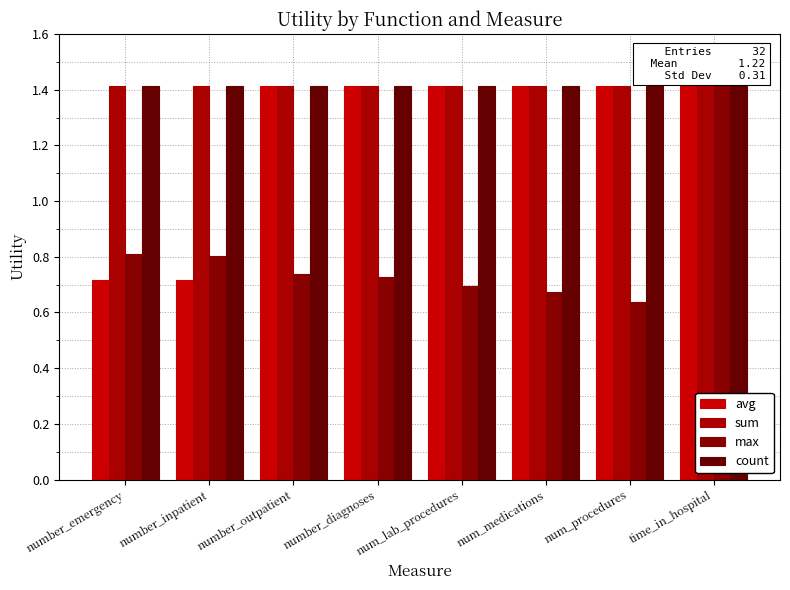

What is the label of the 2nd bar from the left?

number_inpatient